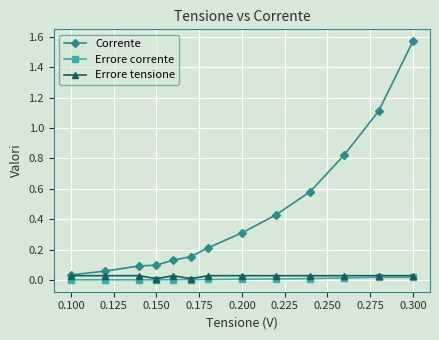

True or false: Corrente has more than 2 points higher than both neighbors.

False